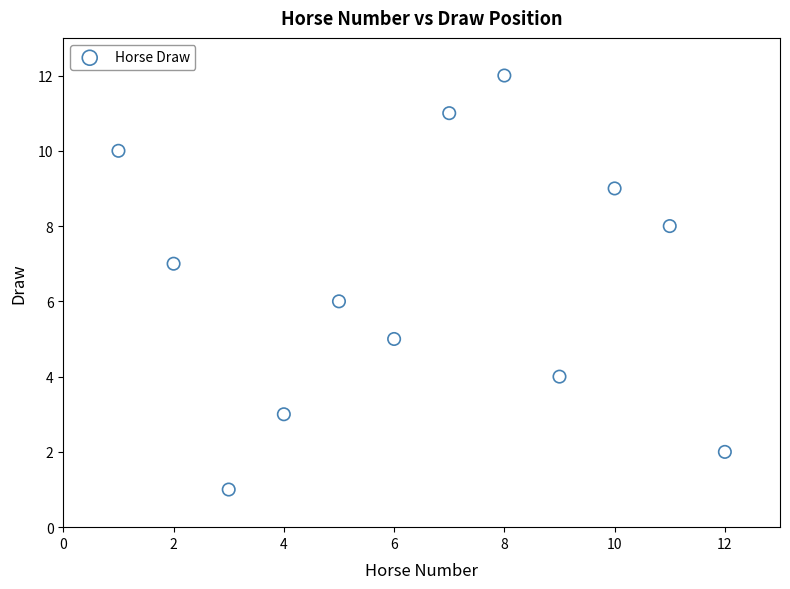

What is the range of Y values (max minus min)?

11